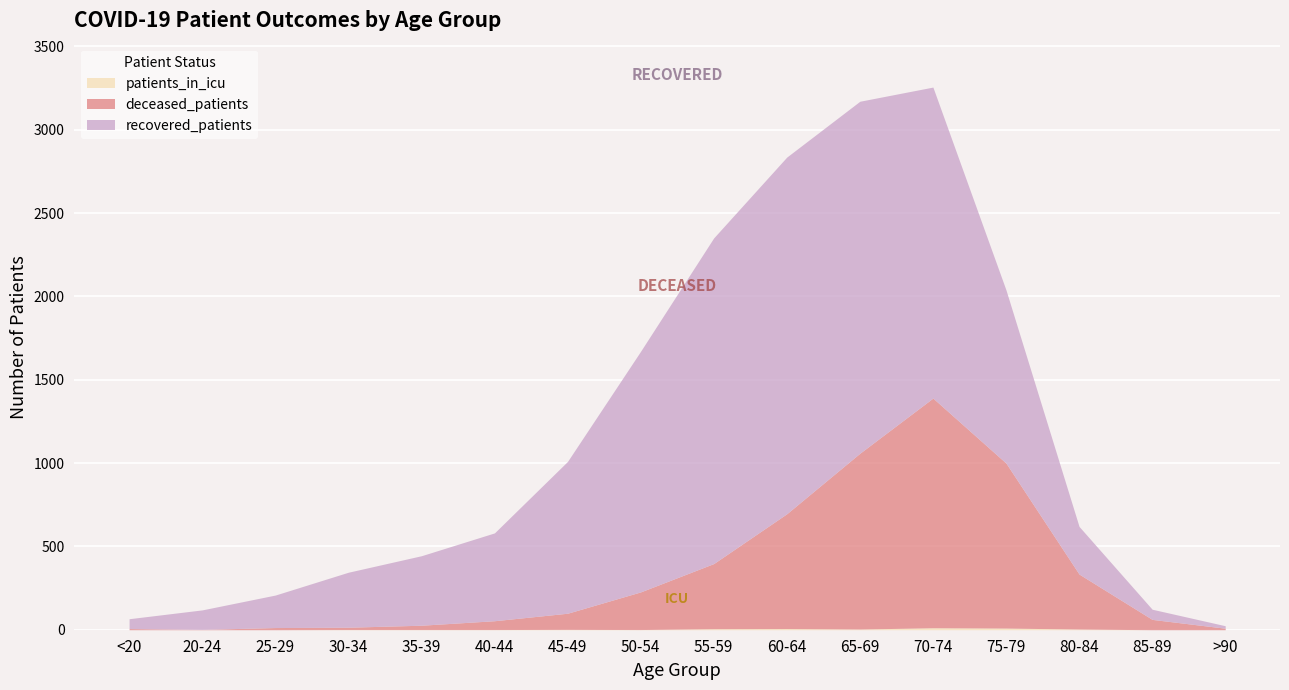

The deceased_patients series shows 990 at 75-79. True or false?

True